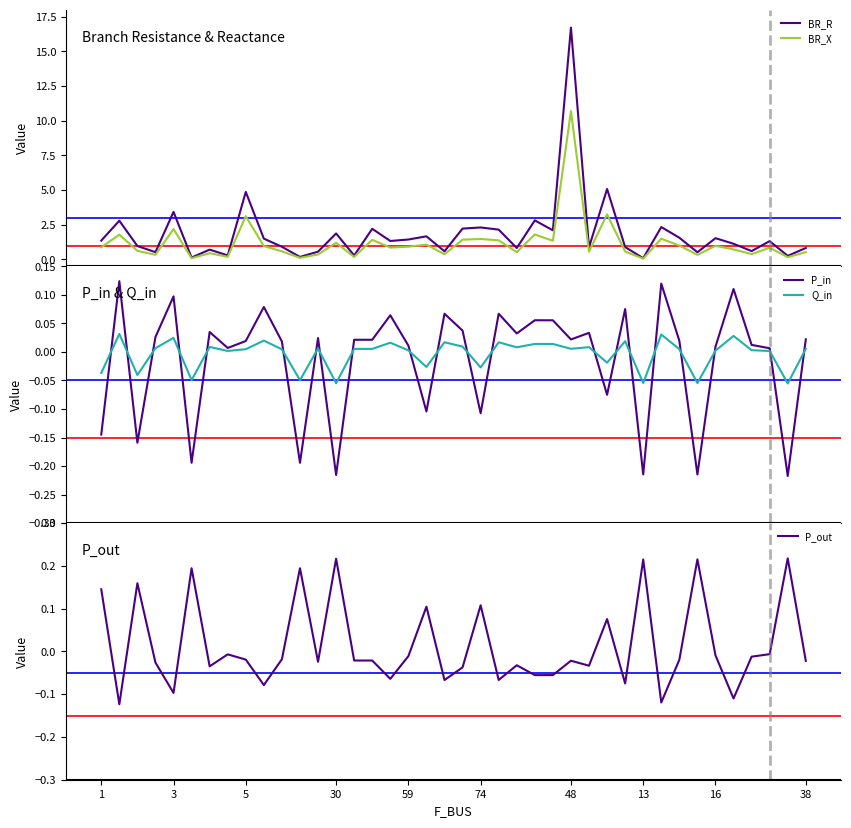

True or false: Q_in and P_in intersect in this chart.

True